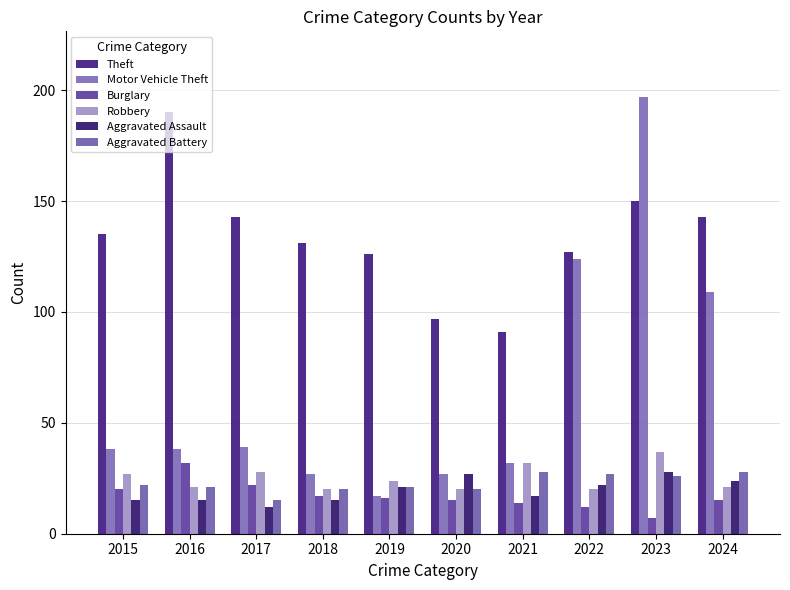

What is the highest value of the Theft series?

190